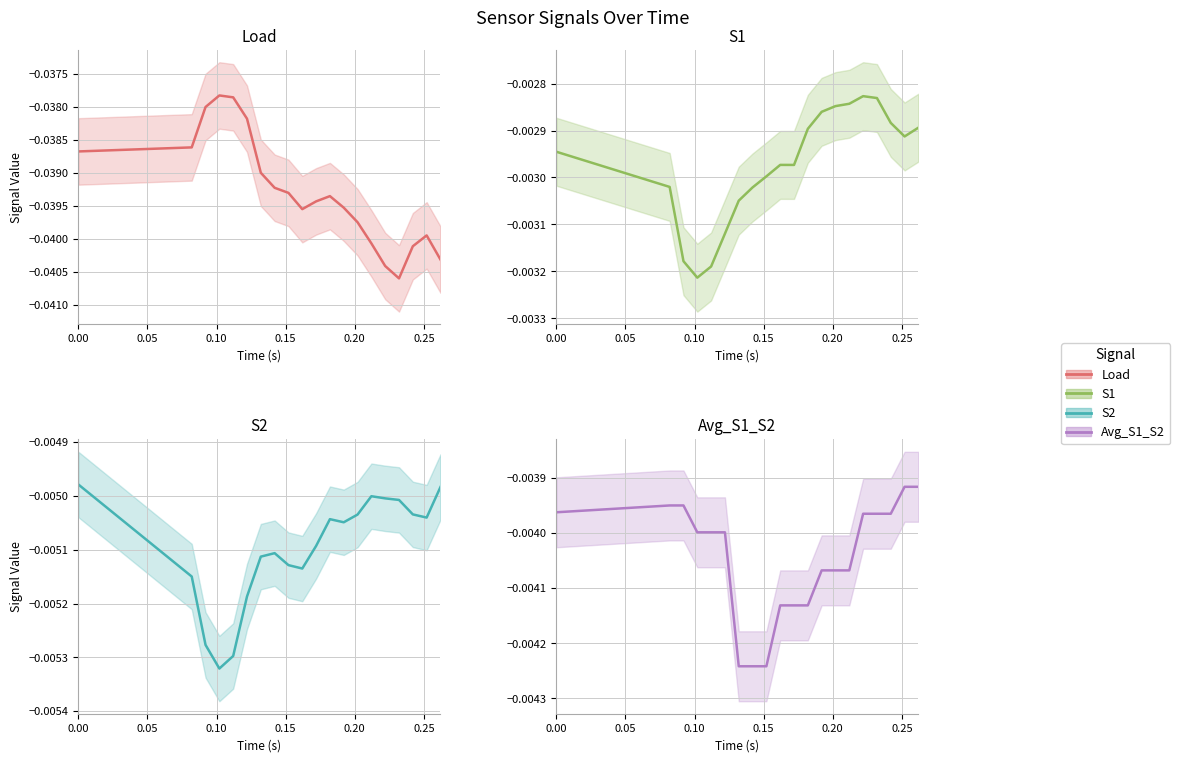

True or false: Load and S1 cross at least once.

False